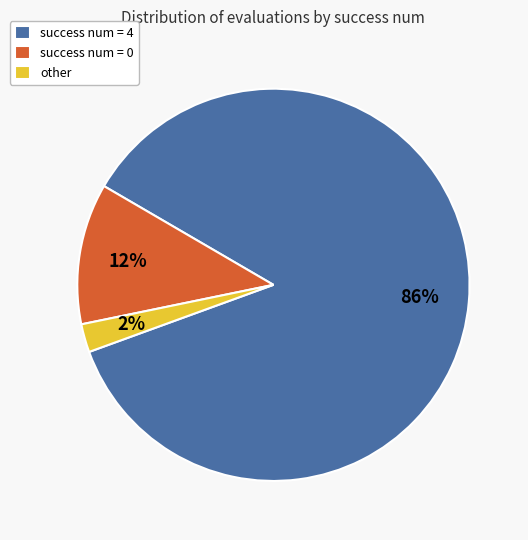

True or false: other accounts for 11% of the total.

False